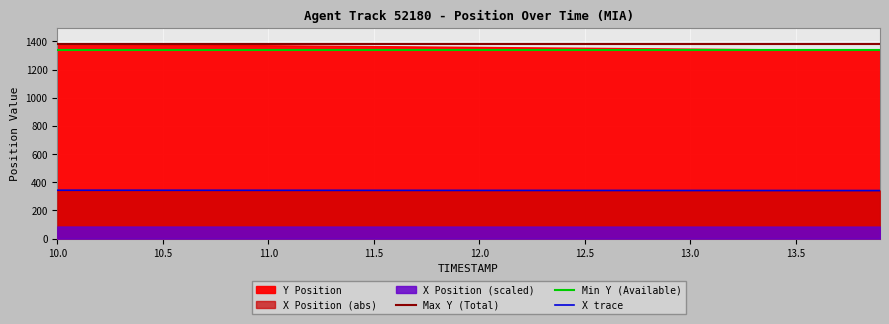

What is the minimum value for X trace?

340.9